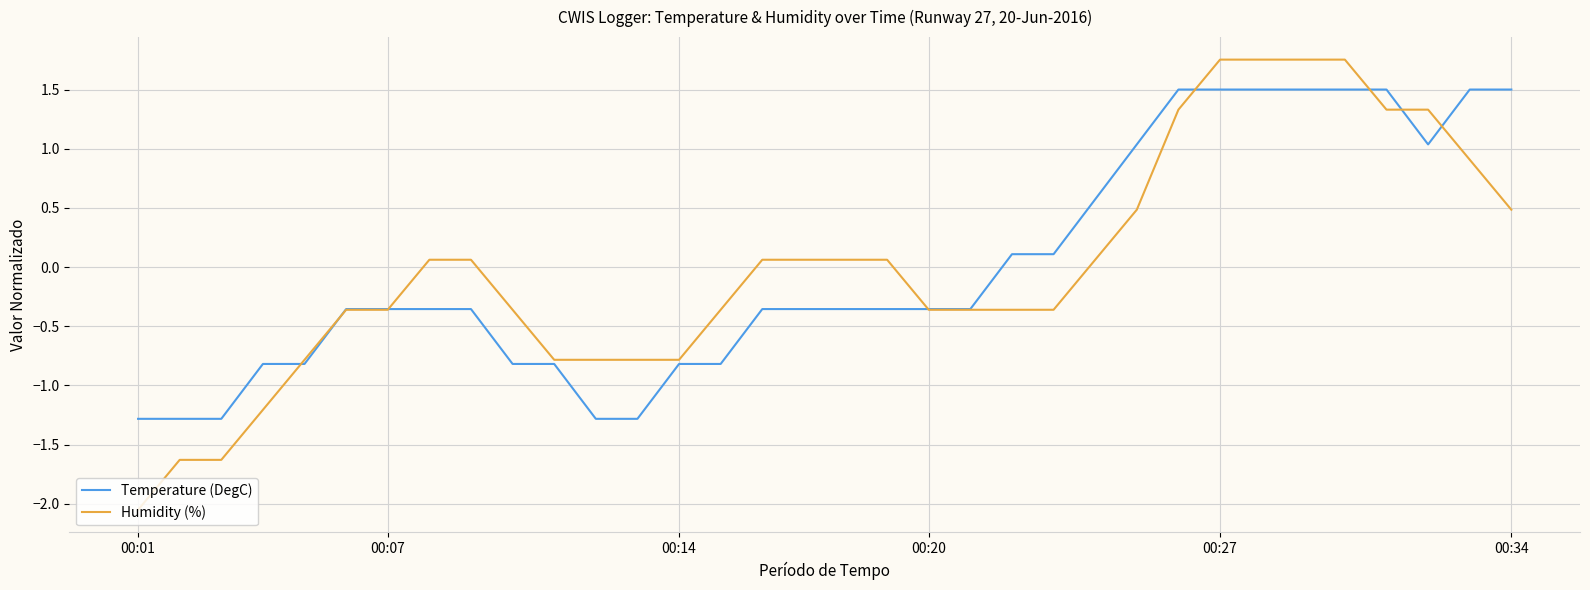

What are all the series names shown in the legend?

Temperature (DegC), Humidity (%)